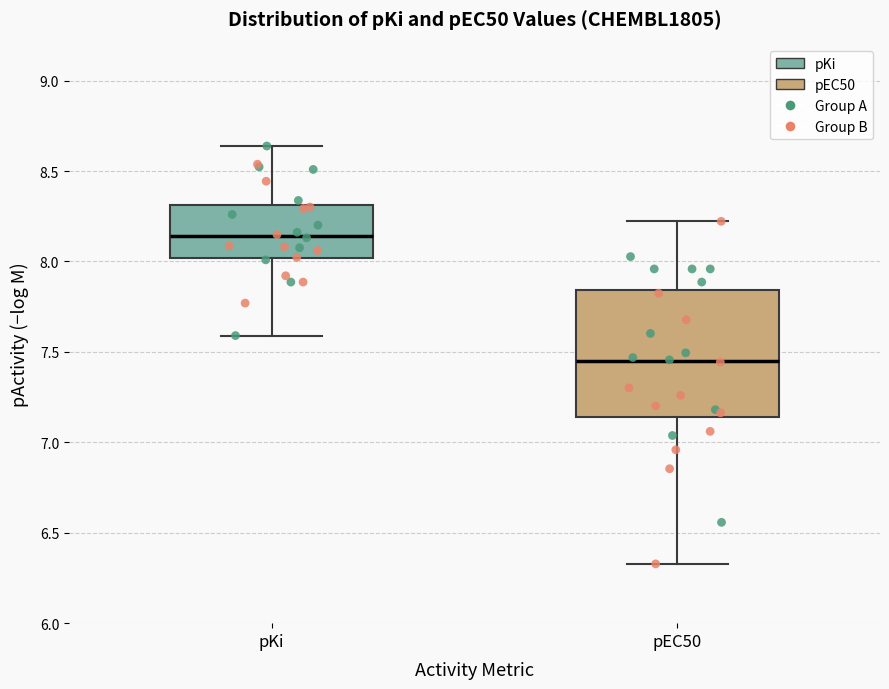

Reading left to right, transcribe this box plot: for each box, give where its median line is, the range the box spans, and where its two whiskers end, as read against the y-axis. The values are not printed on the chart, so give them approximately, as read against the axis.

pKi: median 8.15, box 8.00 to 8.30, whiskers 7.60 to 8.65
pEC50: median 7.45, box 7.15 to 7.85, whiskers 6.35 to 8.20